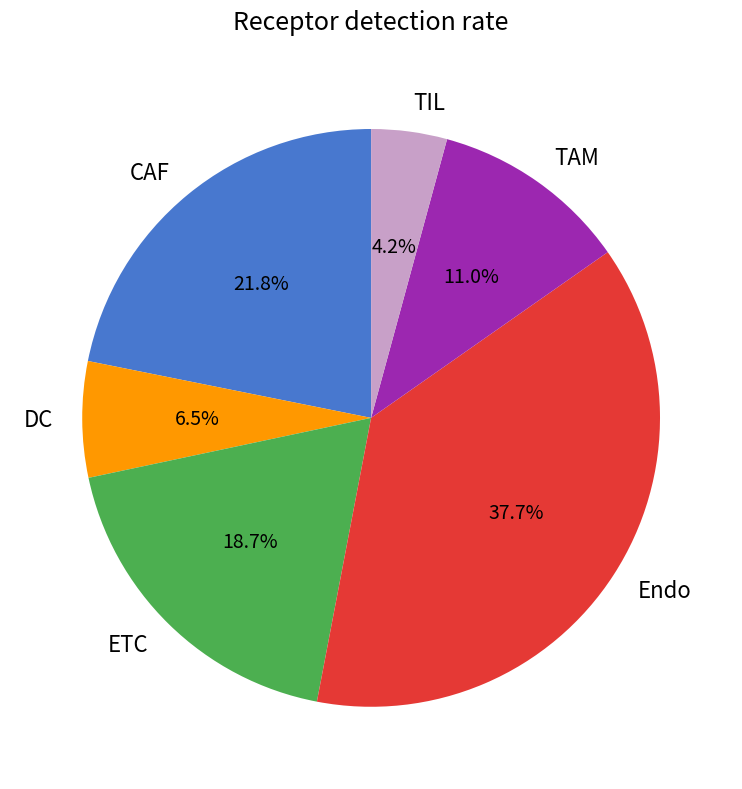

The ETC slice represents 19% of the pie. True or false?

True